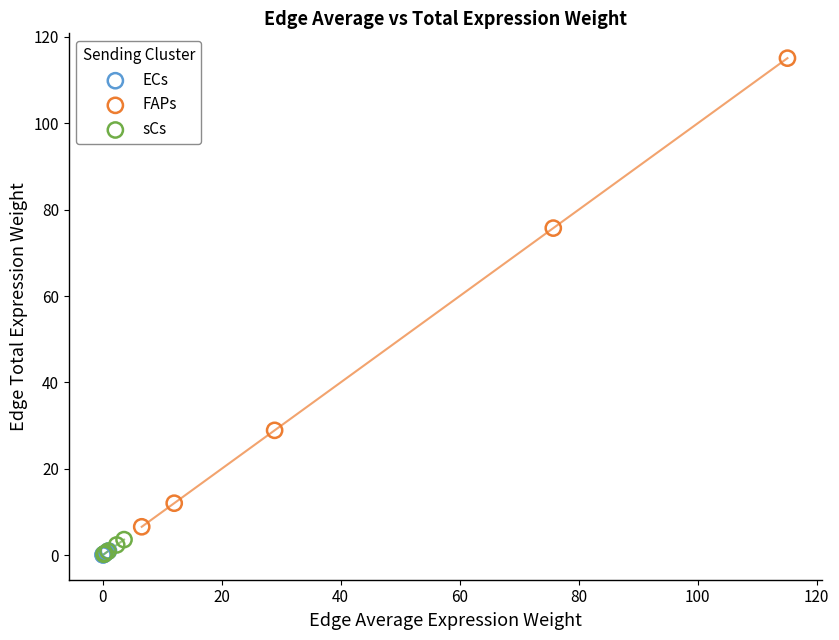

Which series contains the highest Y value?

FAPs